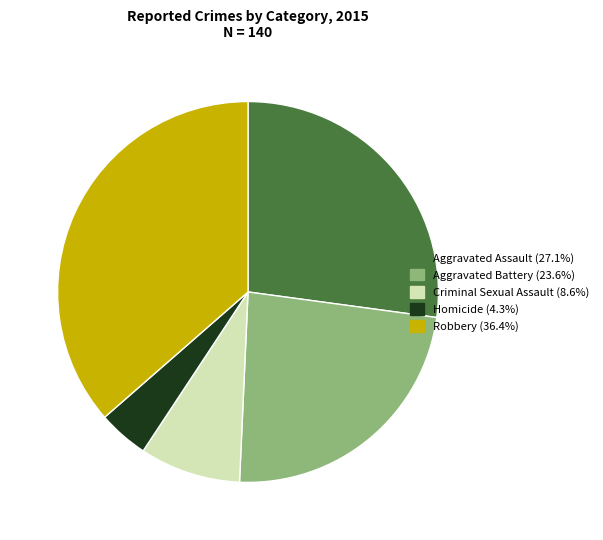

Approximately how many times larger is the value at Robbery compared to Criminal Sexual Assault?

4.2